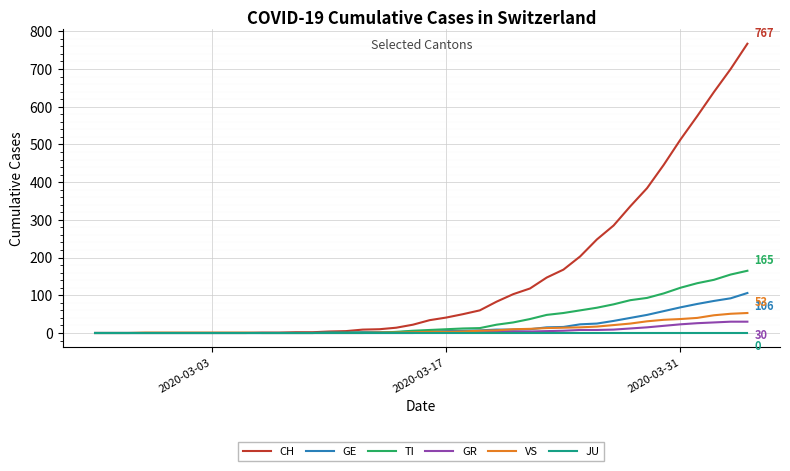

Which series has the widest spread of values?

CH